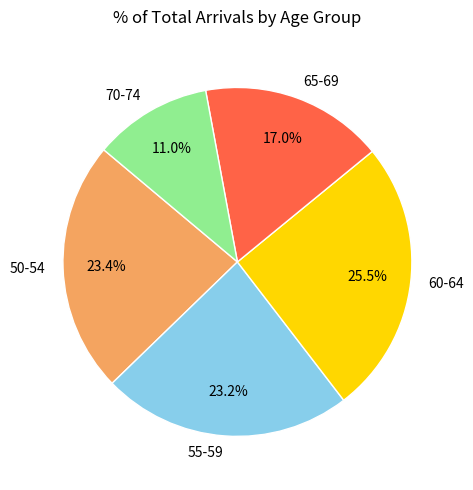

Combined, do 55-59 and 50-54 account for over 50%?

No